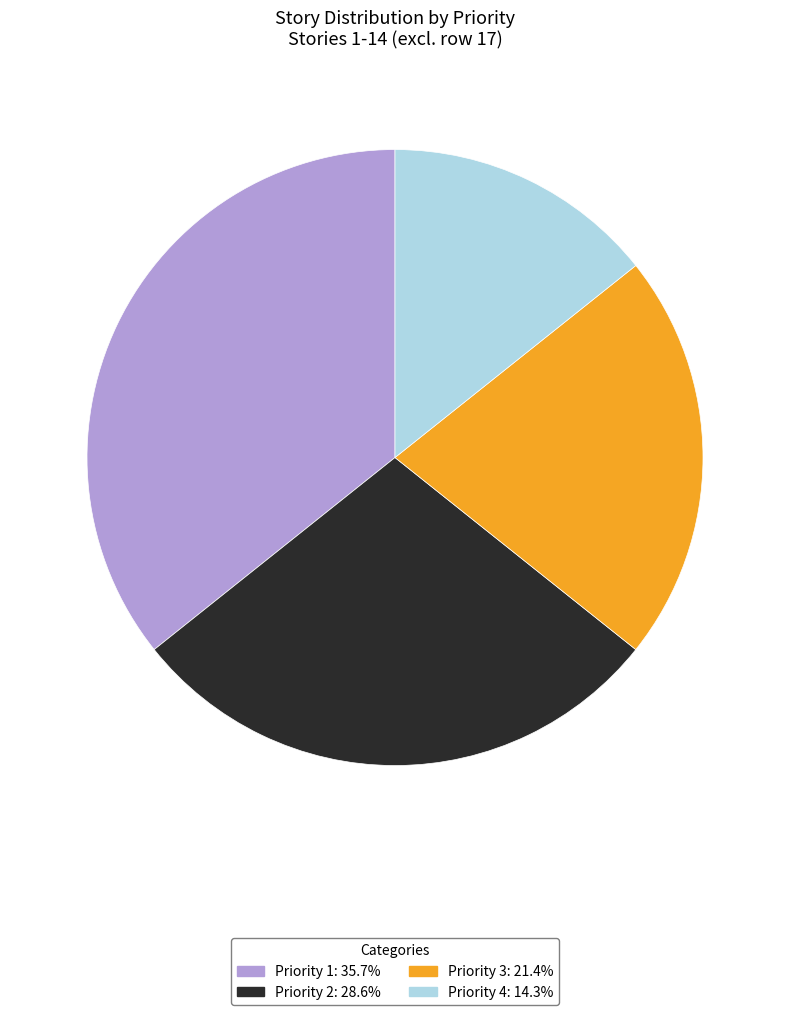

Does any single category account for the majority?

No